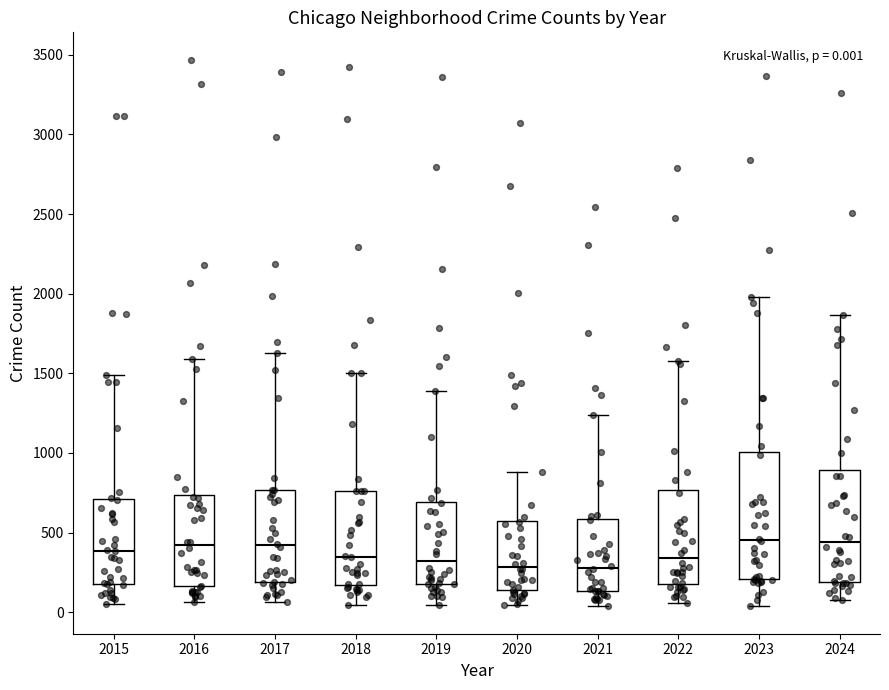

Comparing the boxes themselves (not the whiskers), which one is the tallest?

2023